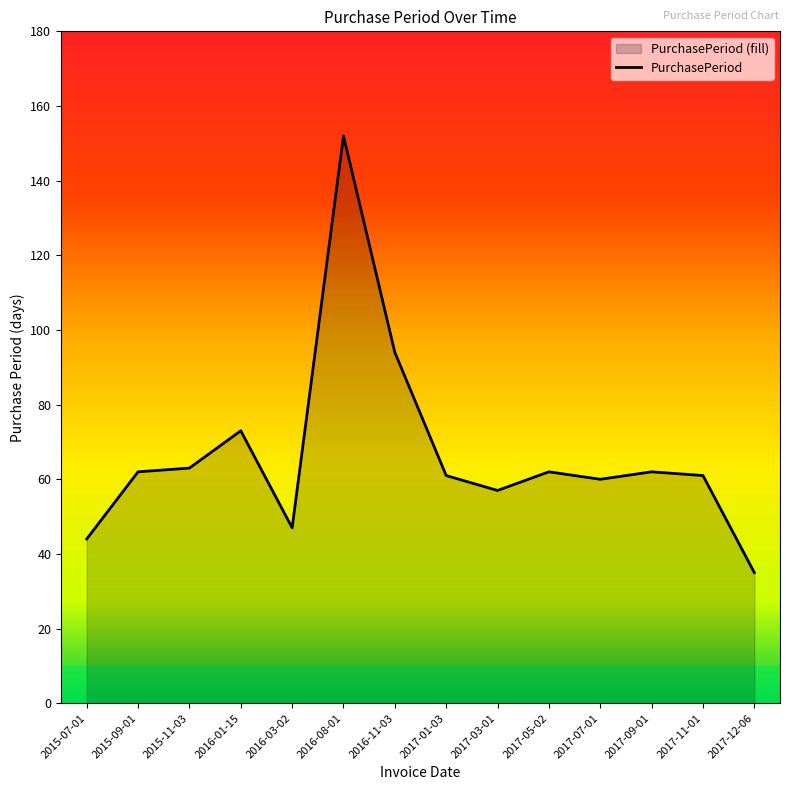

At which label is the value closest to 93?

2016-11-03